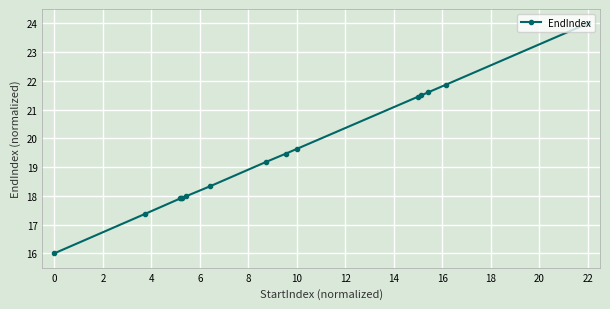

What is the sum of all values?

292.1